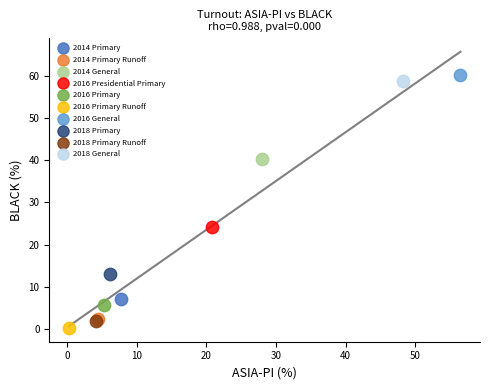

What are all the series names shown in the legend?

2014 Primary, 2014 Primary Runoff, 2014 General, 2016 Presidential Primary, 2016 Primary, 2016 Primary Runoff, 2016 General, 2018 Primary, 2018 Primary Runoff, 2018 General